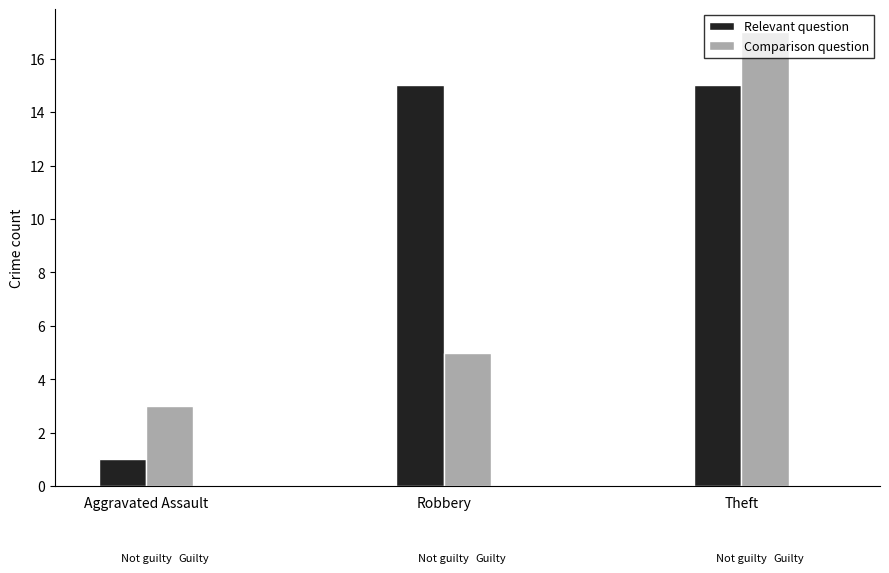

What is the sum of all Comparison question values?

25